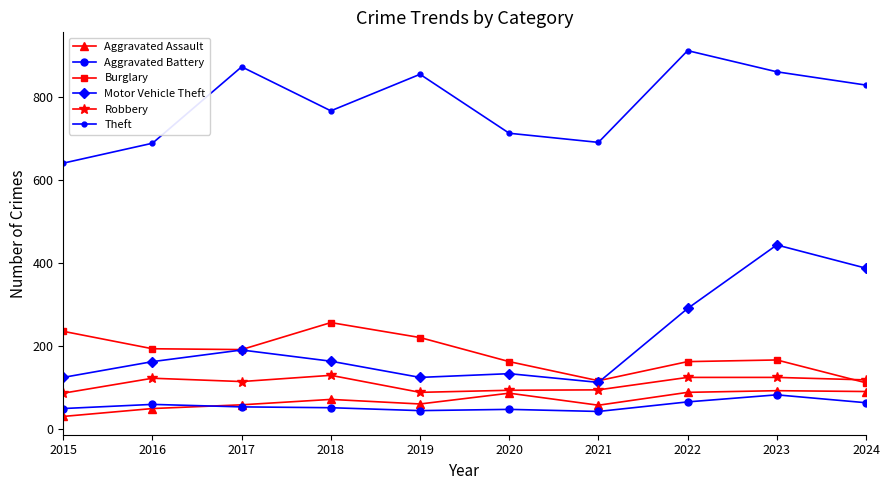

Is this an area chart (filled region under the line)?

No